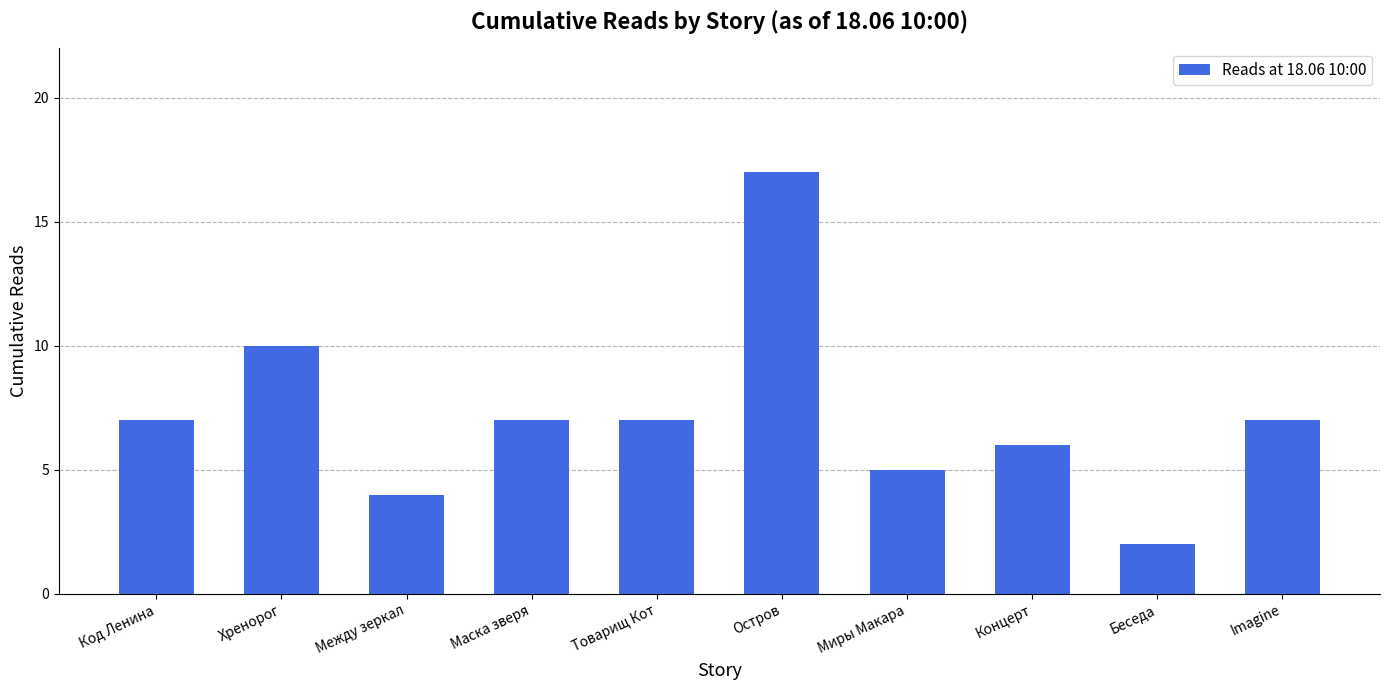

The chart shows a value of 3 at Беседа. True or false?

False